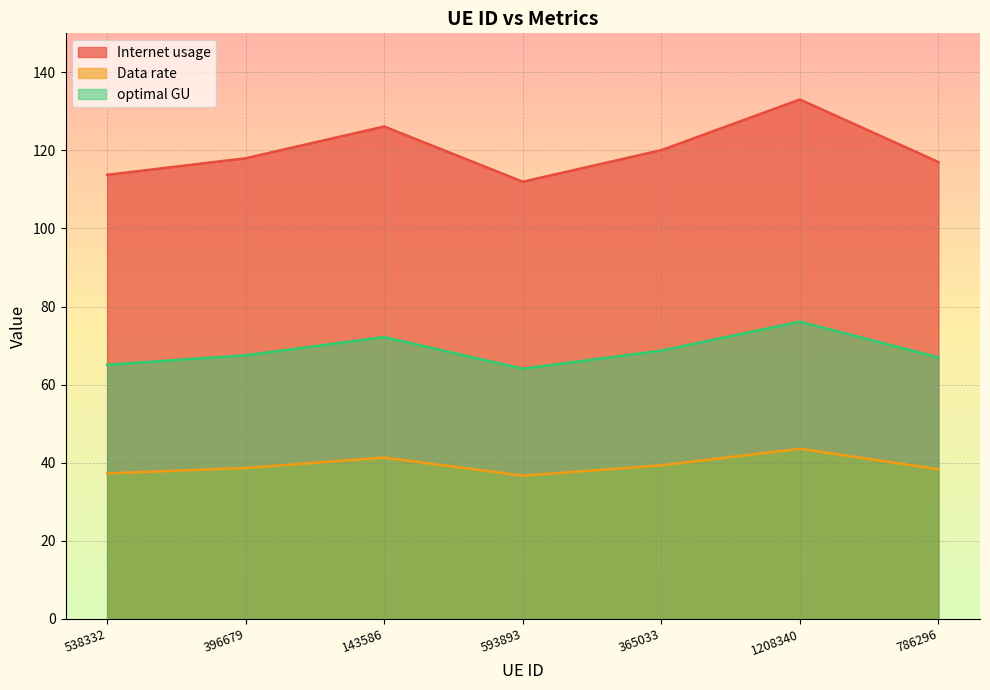

Which series has the largest total across all categories?

Internet usage